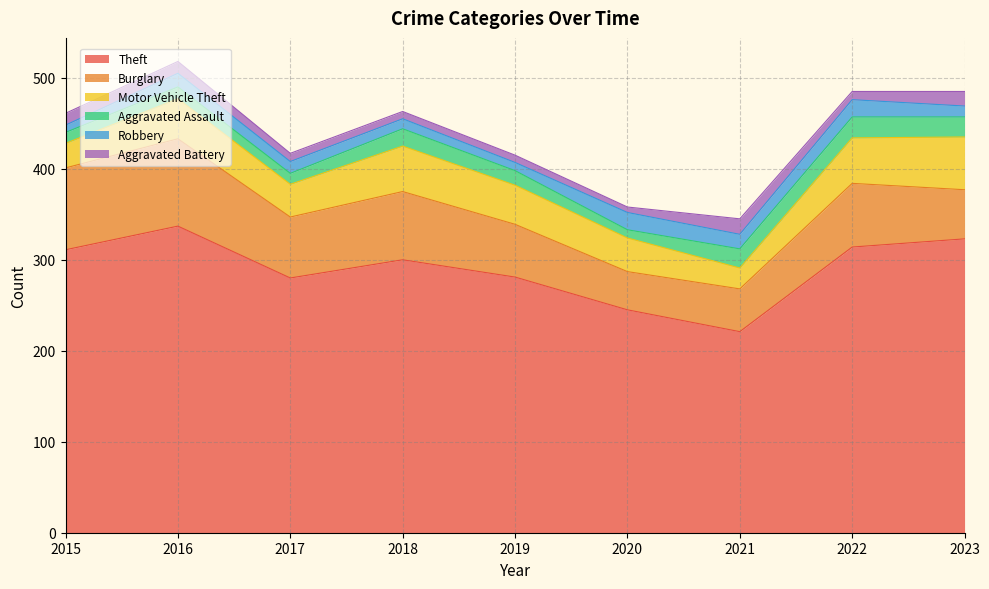

What is the maximum value for Theft?

337